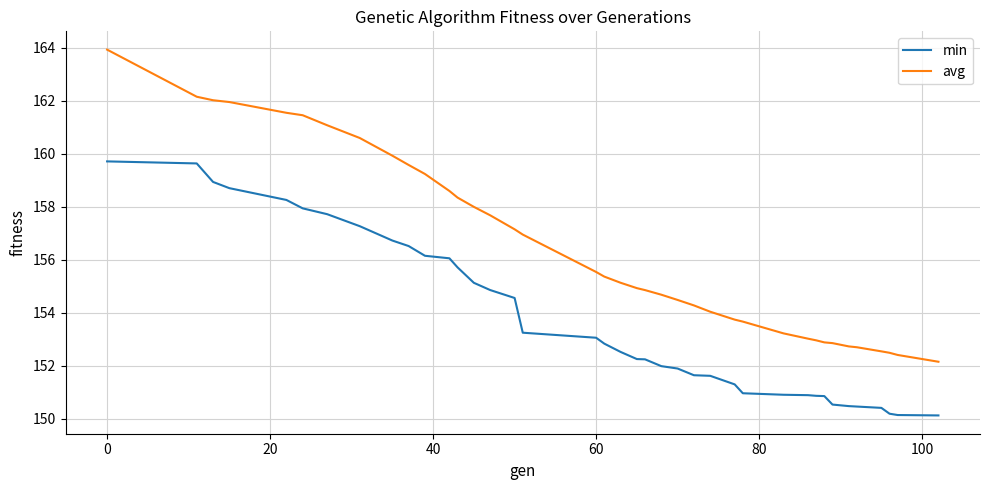

What is the minimum value shown in the chart?

150.1